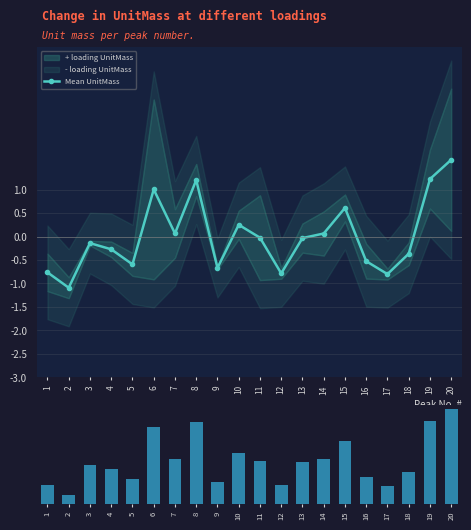

Reading left to right, extract all data points from this chart.

Mean UnitMass: -0.8	-1.1	-0.1	-0.3	-0.6	1.0	0.1	1.2	-0.7	0.3	-0.0	-0.8	-0.0	0.1	0.6	-0.5	-0.8	-0.4	1.2	1.6
Avg UnitMass: 38.0	18.0	78.0	69.5	49.0	153.0	90.5	163.0	44.5	102.5	86.5	37.0	84.5	90.5	126.0	54.0	36.0	64.0	165.5	189.0